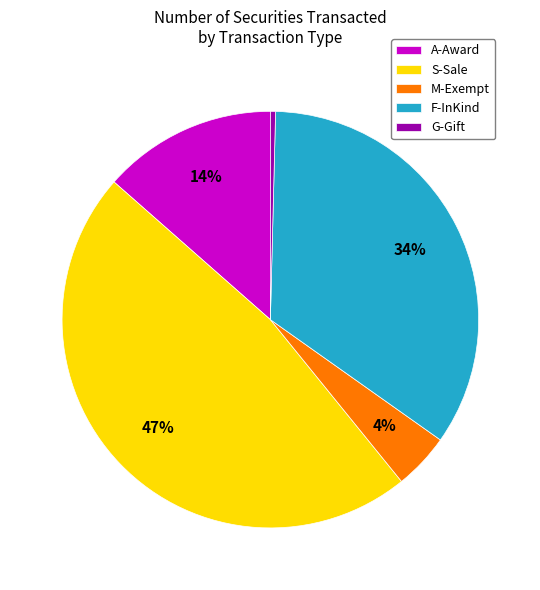

Does A-Award represent more than half of the total?

No